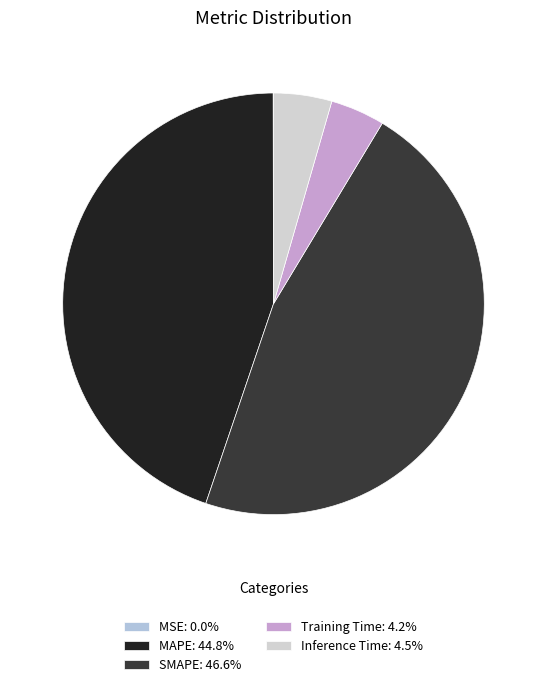

How many slices are in this pie chart?

5